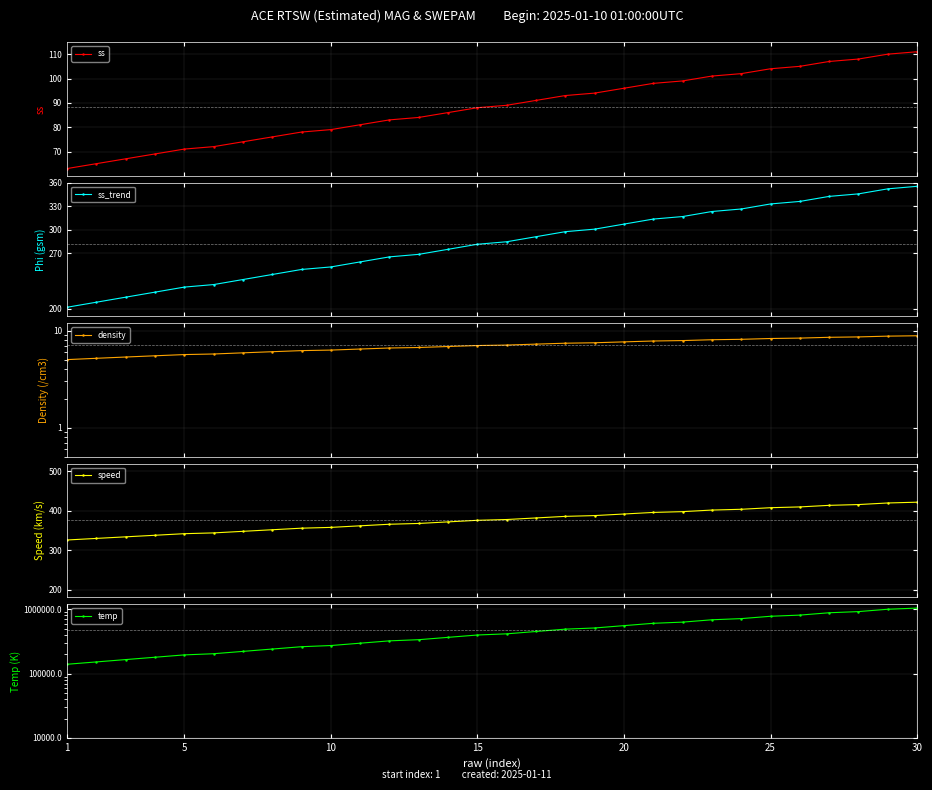

What are all the series names shown in the legend?

ss, ss_trend, density, speed, temp